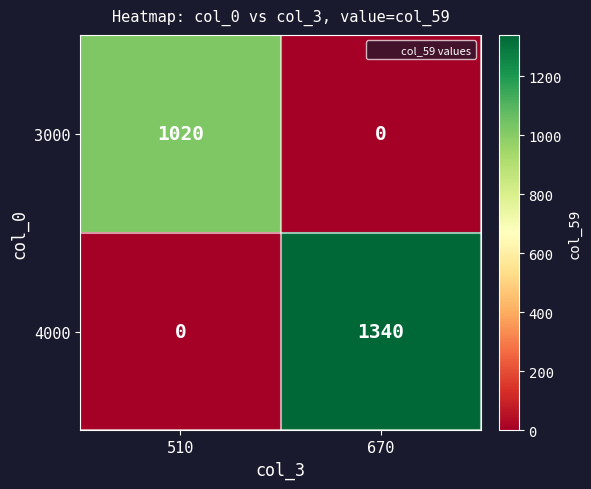

What is the sum of all 4000 values?

1340